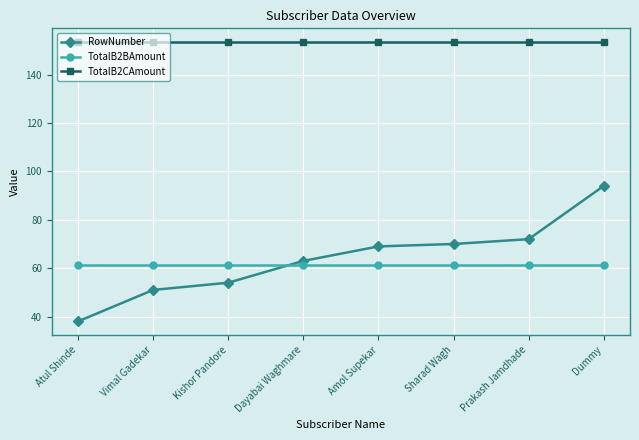

At which category is the sum across all series the highest?

Dummy